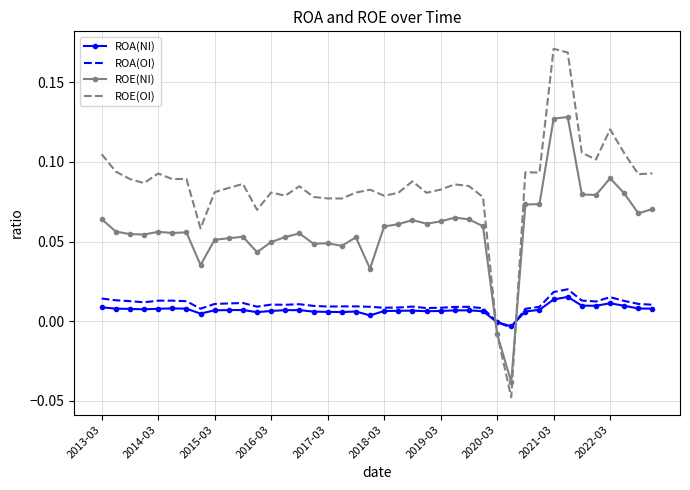

After their last crossing, which series has the higher values: ROA(NI) or ROE(OI)?

ROE(OI)